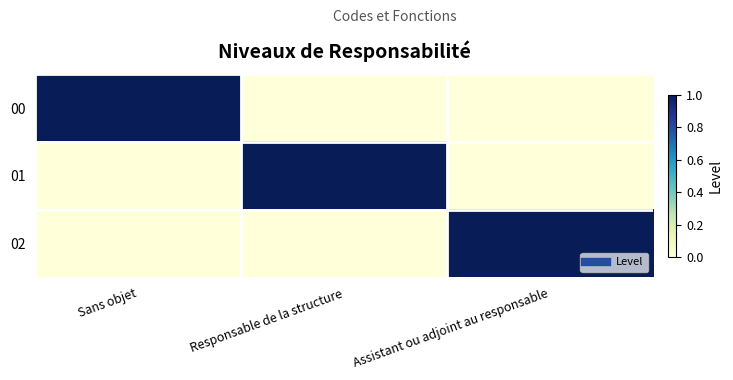

At which category is the sum across all series the highest?

Sans objet